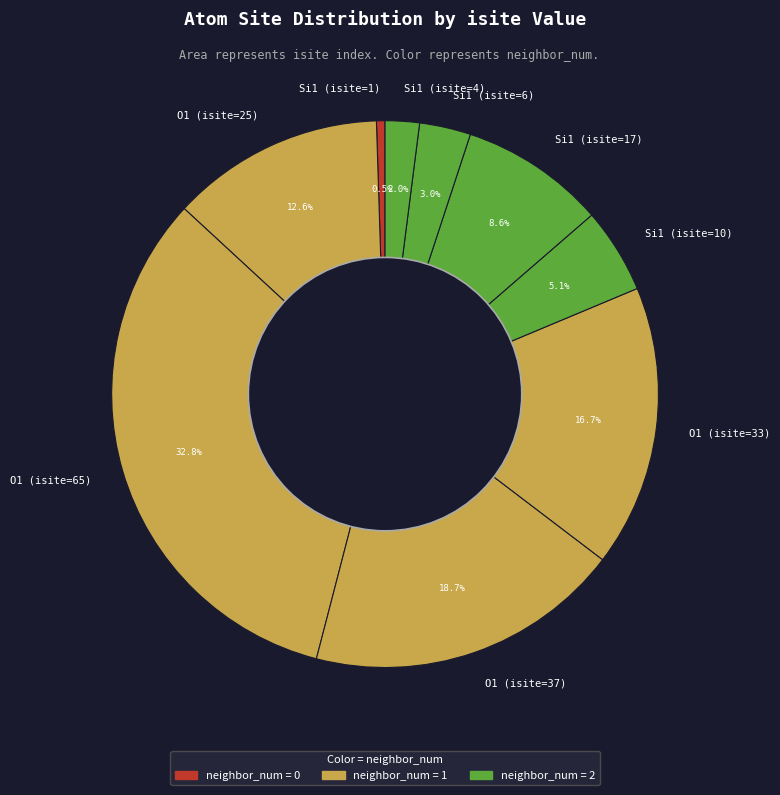

True or false: Si1 (isite=4) accounts for 2% of the total.

True